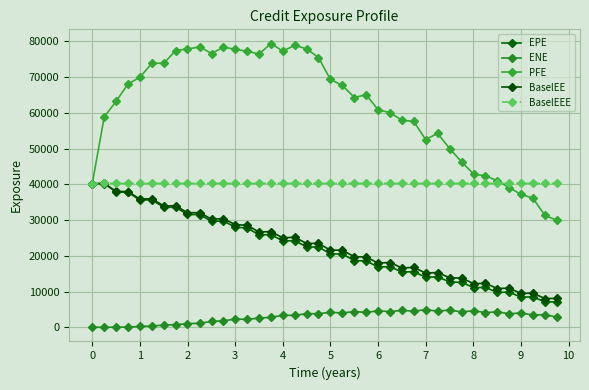

How many values in the EPE series exceed 22458?

20